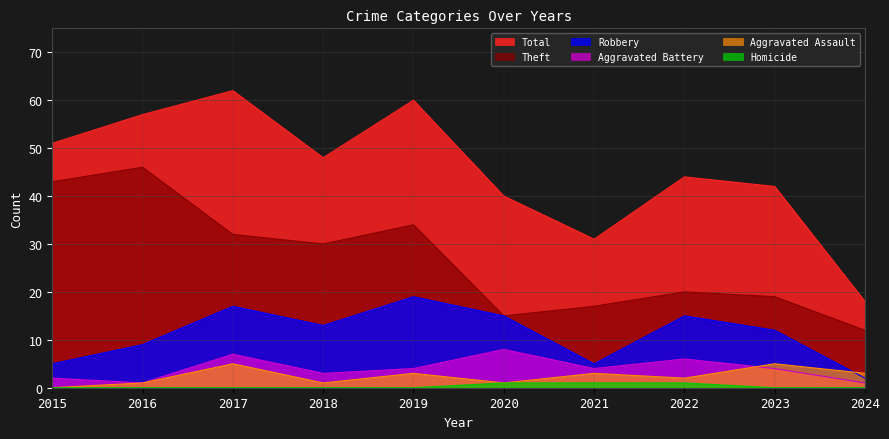

True or false: Theft and Aggravated Battery intersect in this chart.

False